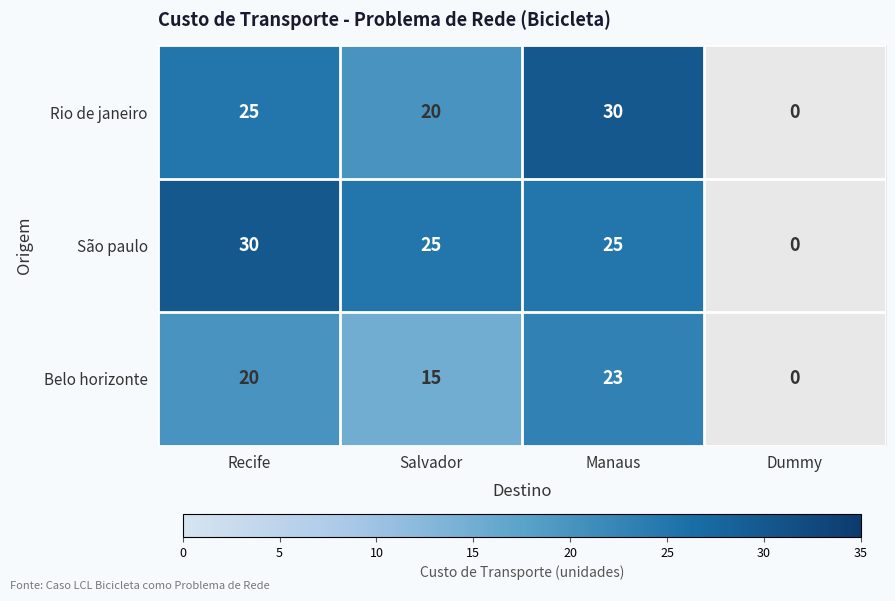

Rank the series at Manaus from lowest to highest value.

Belo horizonte, São paulo, Rio de janeiro